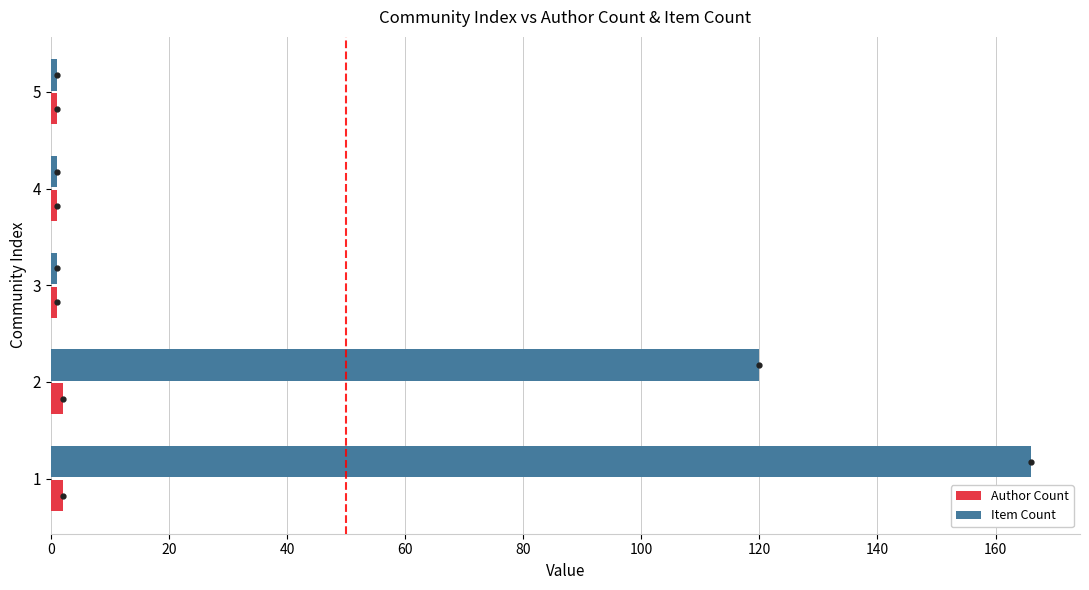

Between 2 and 4, which series saw the biggest shift?

Item Count